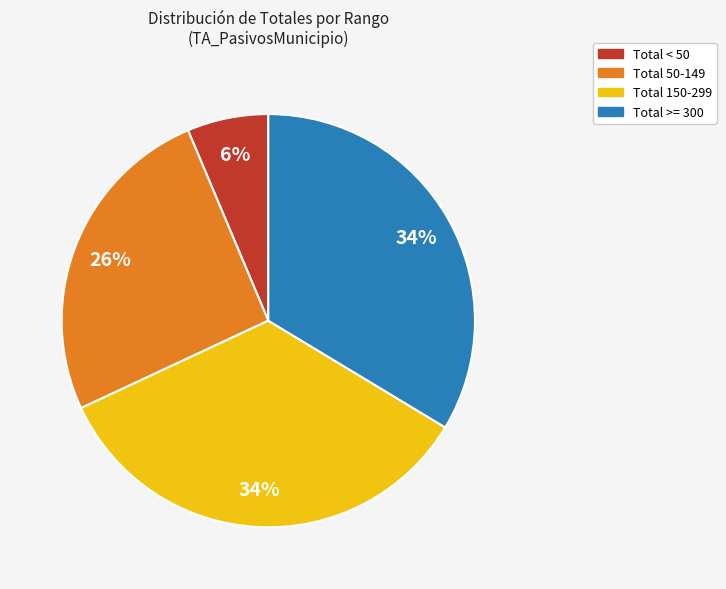

How many segments does this pie chart have?

4